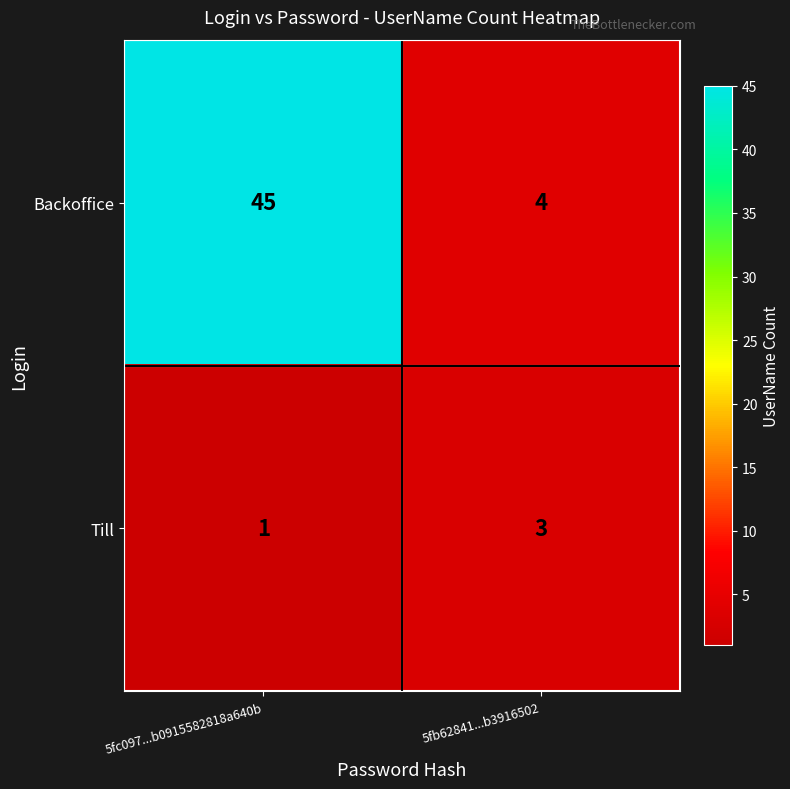

How many distinct data groups are displayed?

2